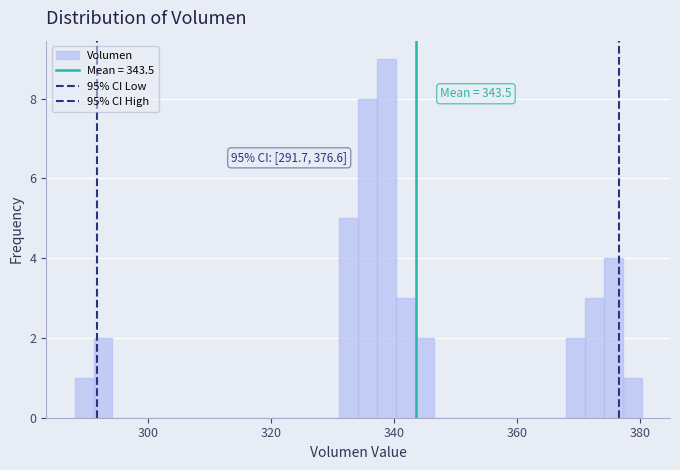

Read against the x-axis, roughly where is the centre of the tallest bar?

338